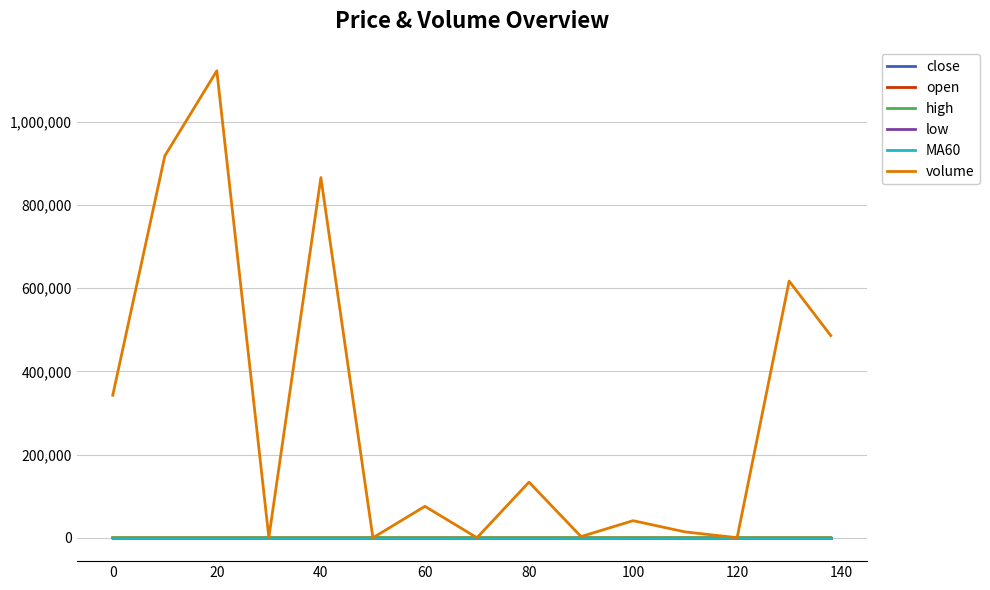

Which series has the largest total across all categories?

volume